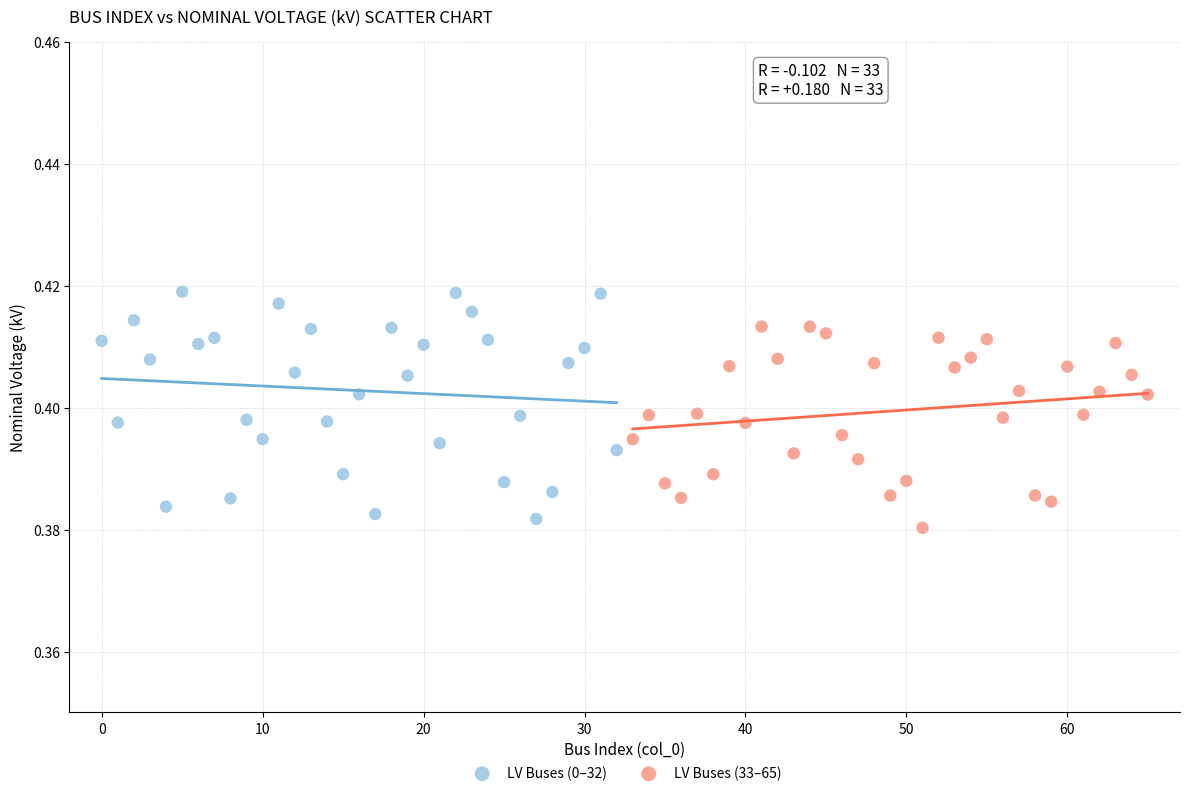

What are all the series names shown in the legend?

LV Buses (0–32), LV Buses (33–65)